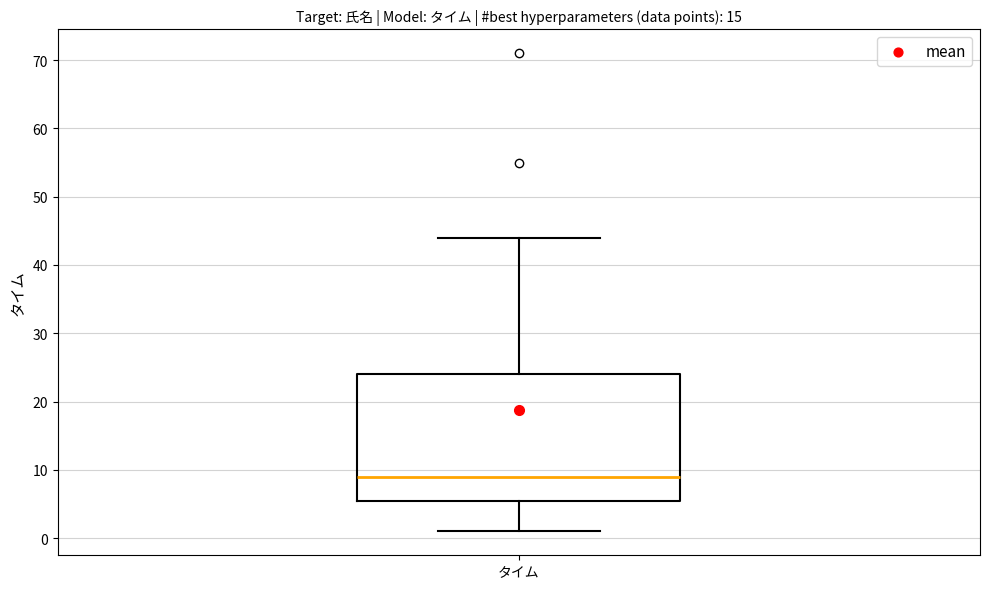

Transcribe this box plot: give where the median line is, the range the box spans, and where the two whiskers end, as read against the y-axis. The values are not printed on the chart, so give them approximately, as read against the axis.

median 9, box 6 to 24, whiskers 1 to 44